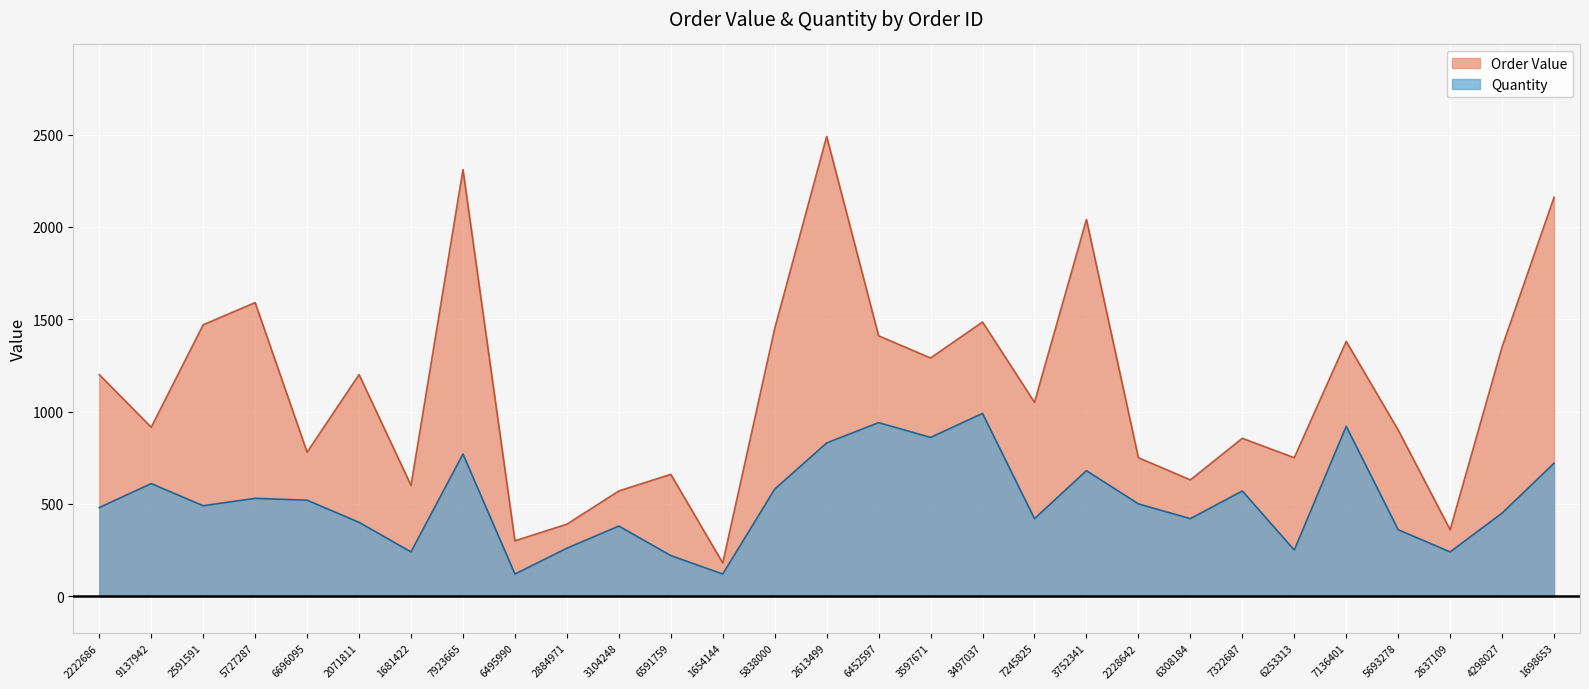

Rank the series at 6591759 from highest to lowest value.

Order Value, Quantity